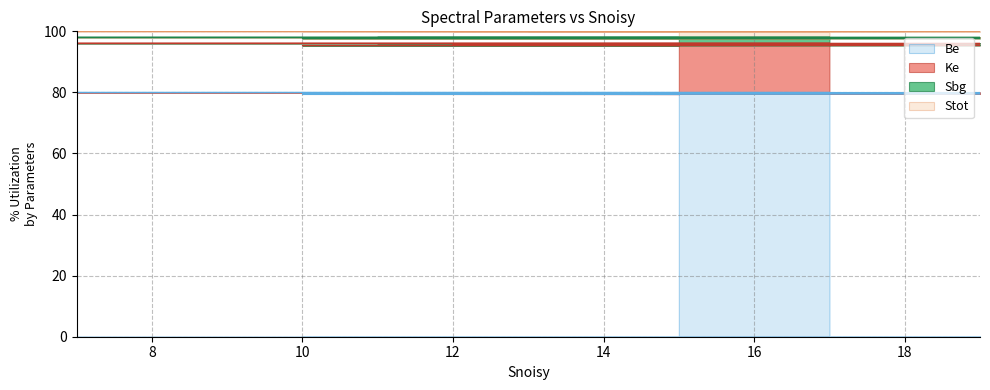

At which category does the chart reach its peak across all series?

17